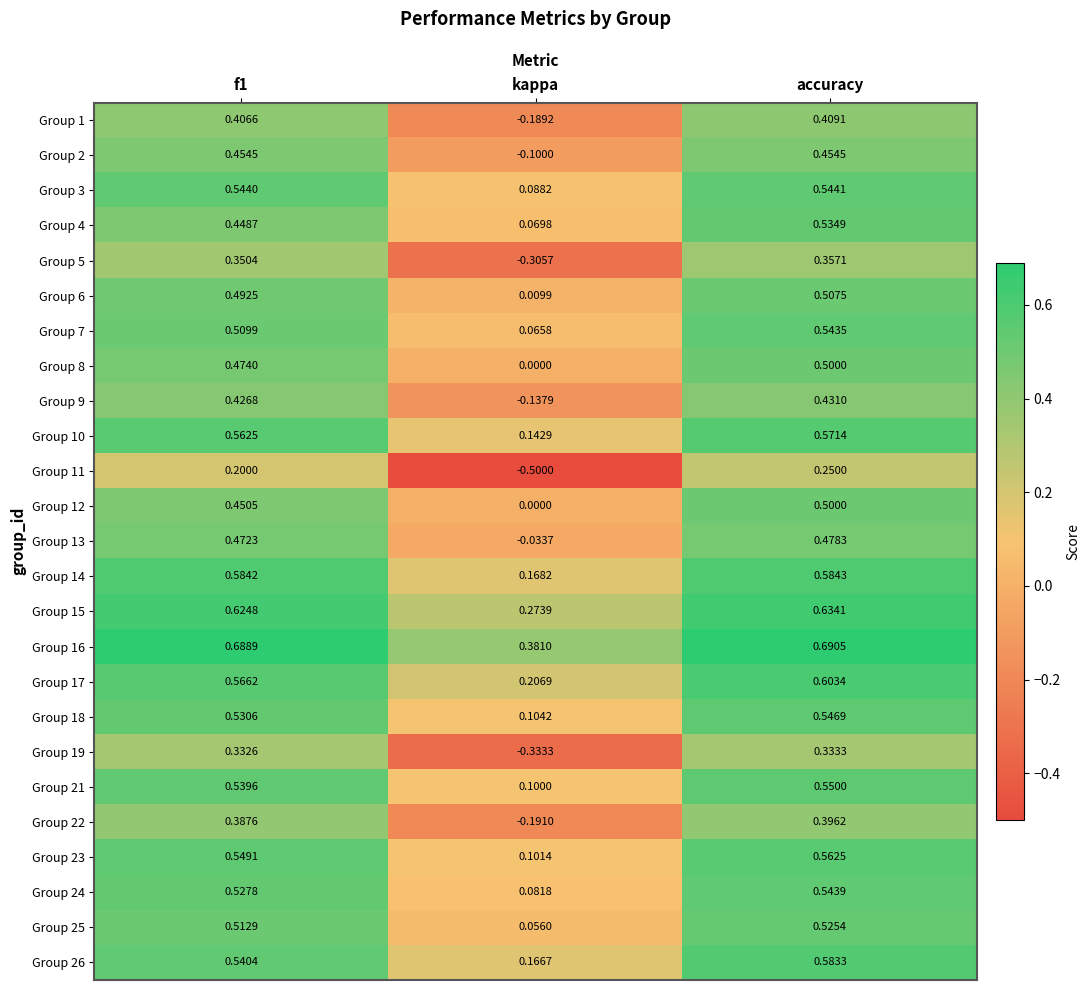

At which label is Group 23 closest to 0?

kappa